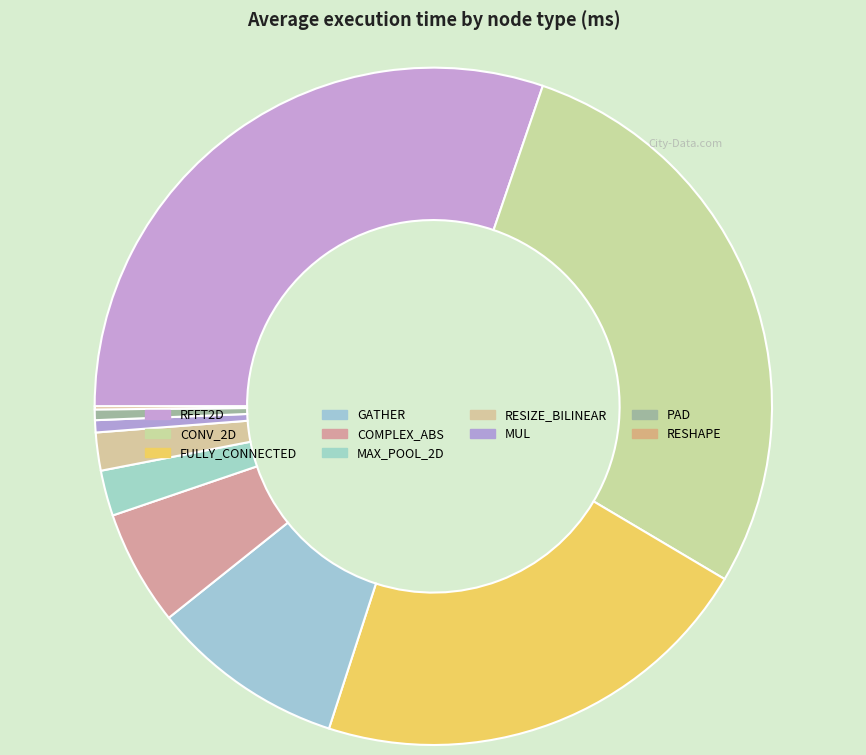

Which slice is the largest?

RFFT2D